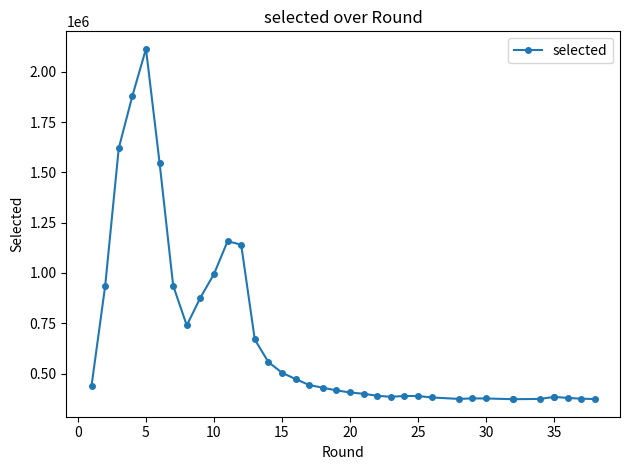

How many values are below 416372?

18